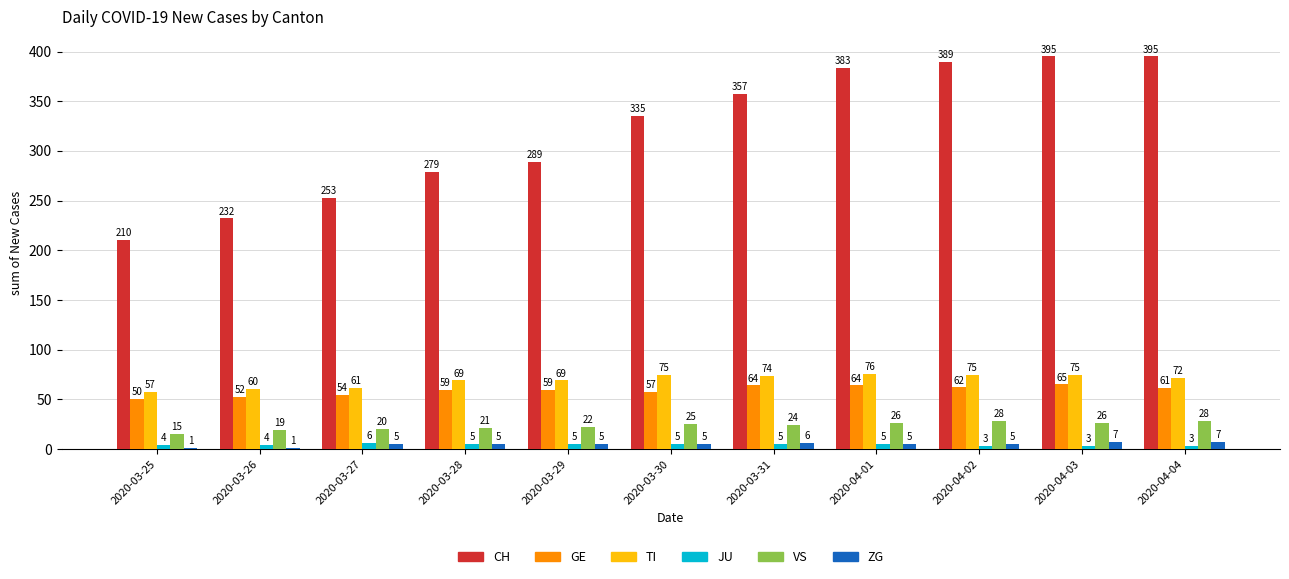

Which series changed the most between 2020-03-25 and 2020-04-04?

CH